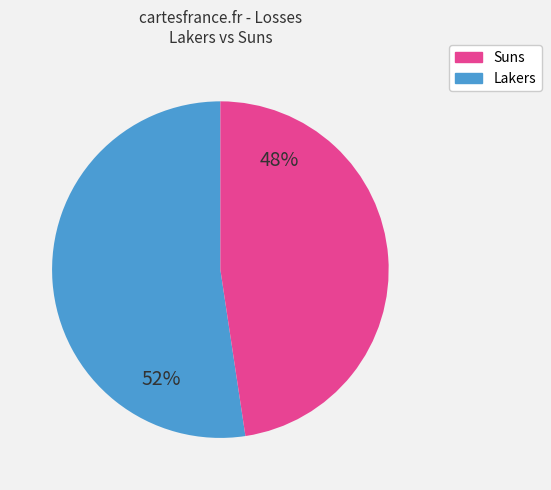

To the nearest percent, what is the average slice percentage?

50%